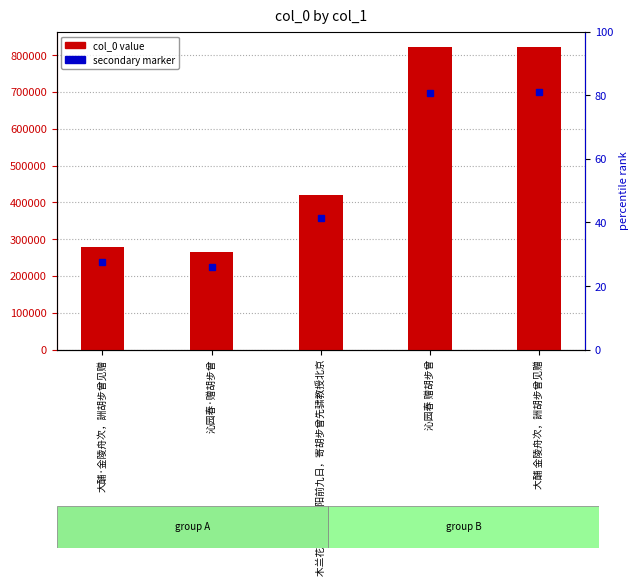

What is the value of the 3rd bar from the left?

419544